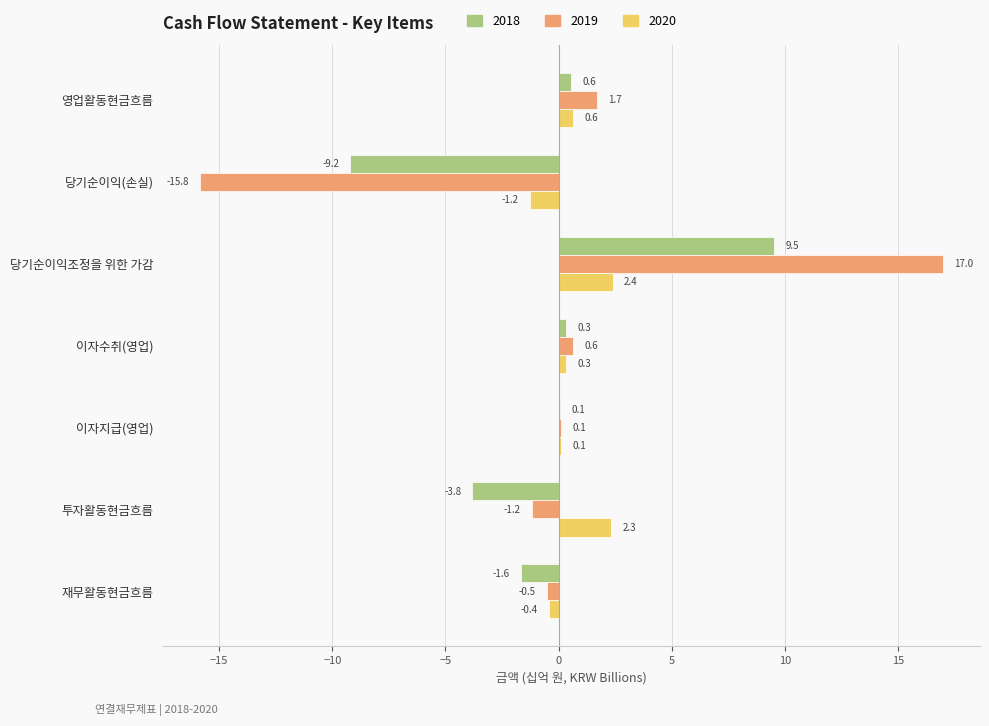

The 2018 series shows -0.8 at 투자활동현금흐름. True or false?

False